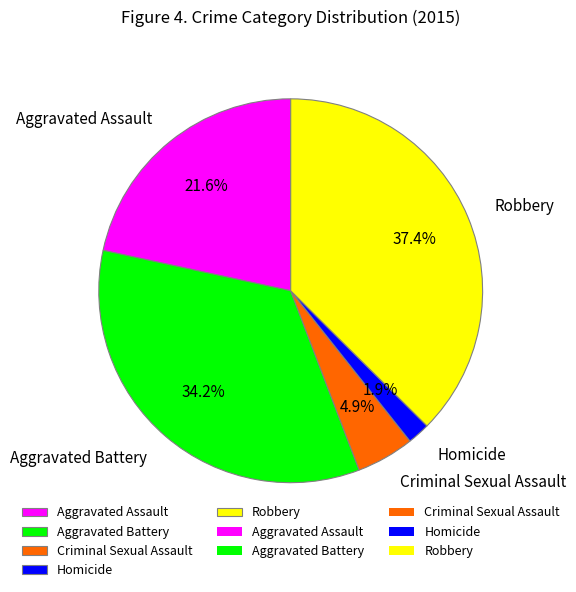

Combined, what portion of the pie is Criminal Sexual Assault and Homicide?

6.8%